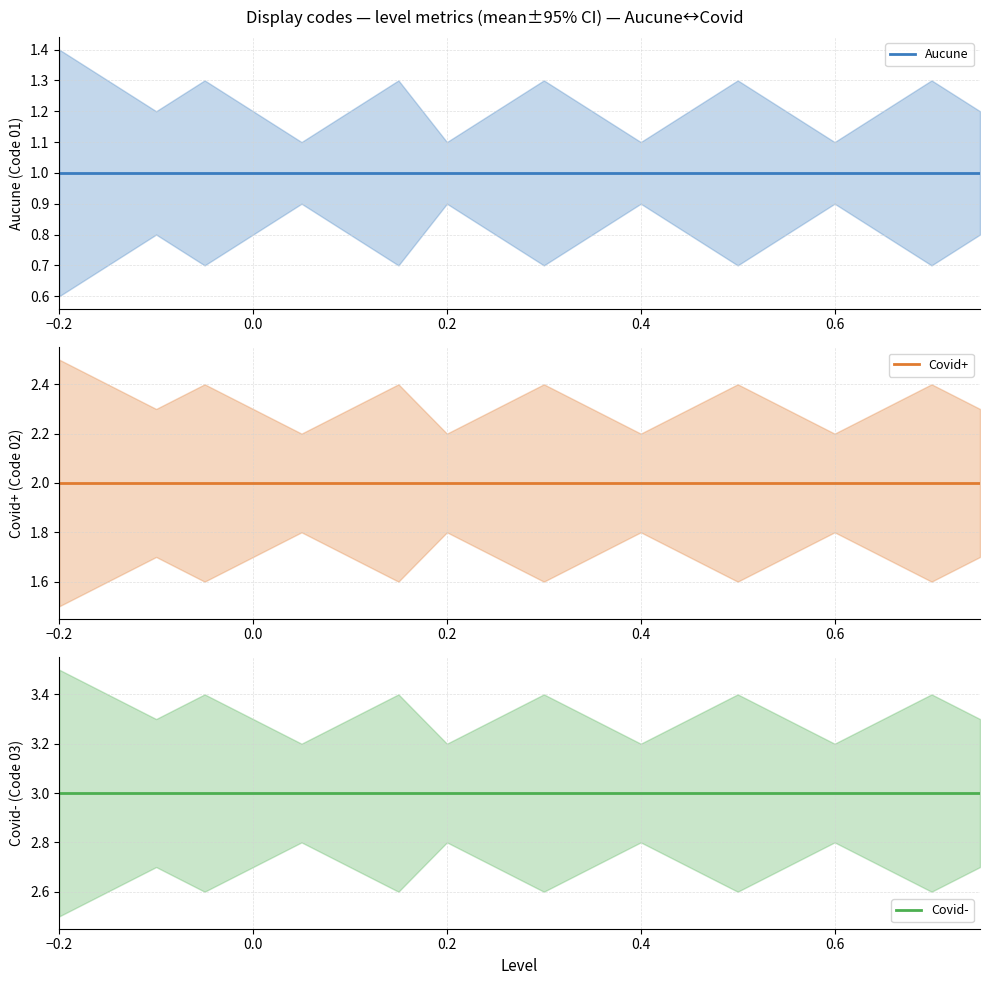

True or false: Covid- and Aucune cross at least once.

False